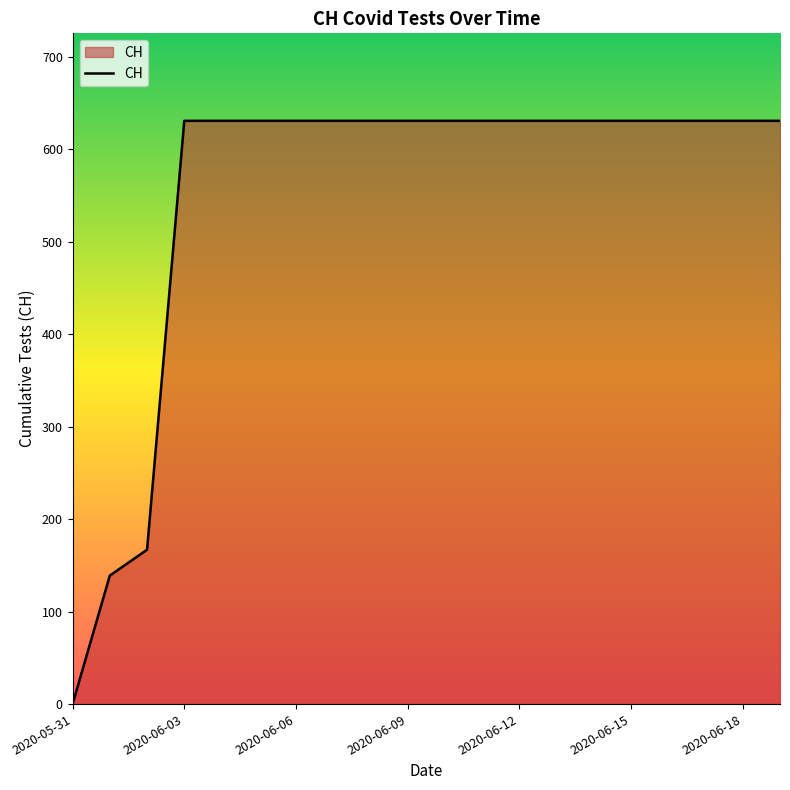

What is the sum of all values?

11033